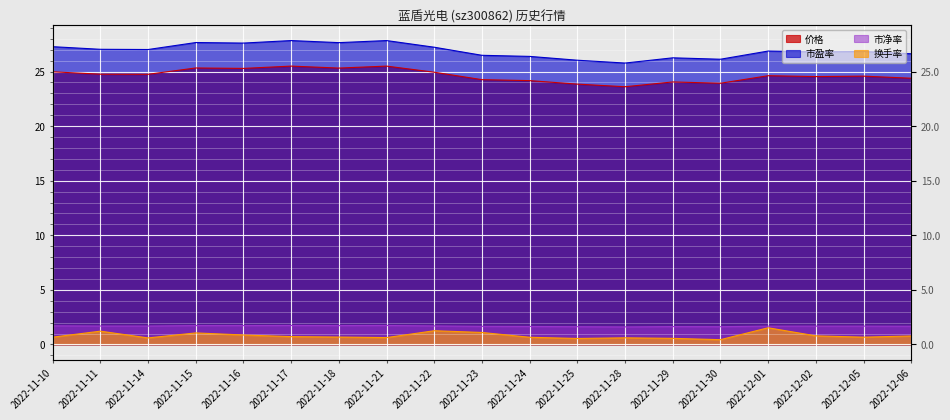

How many interior local valleys does the 换手率 series have?

5